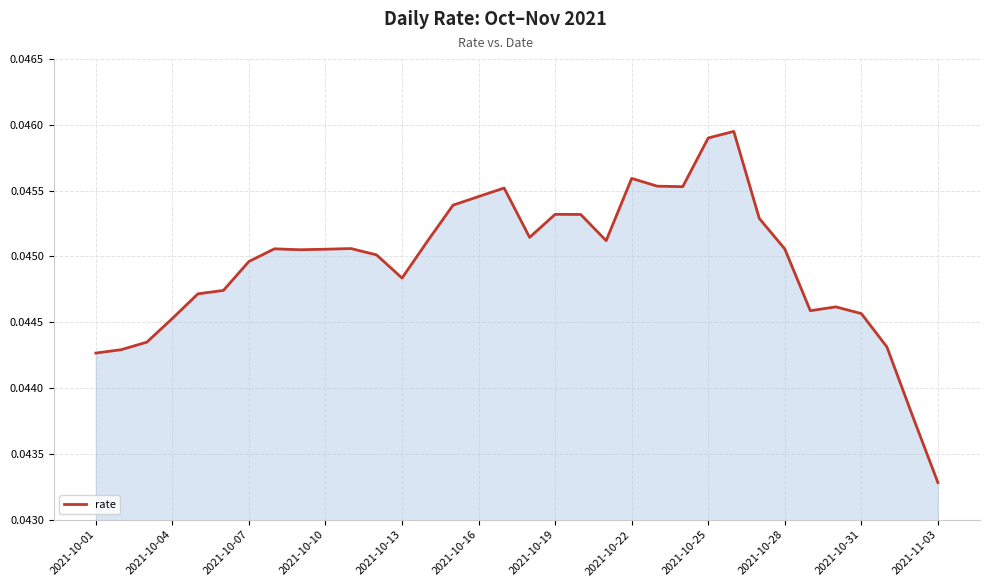

How many lines are shown in the chart?

1